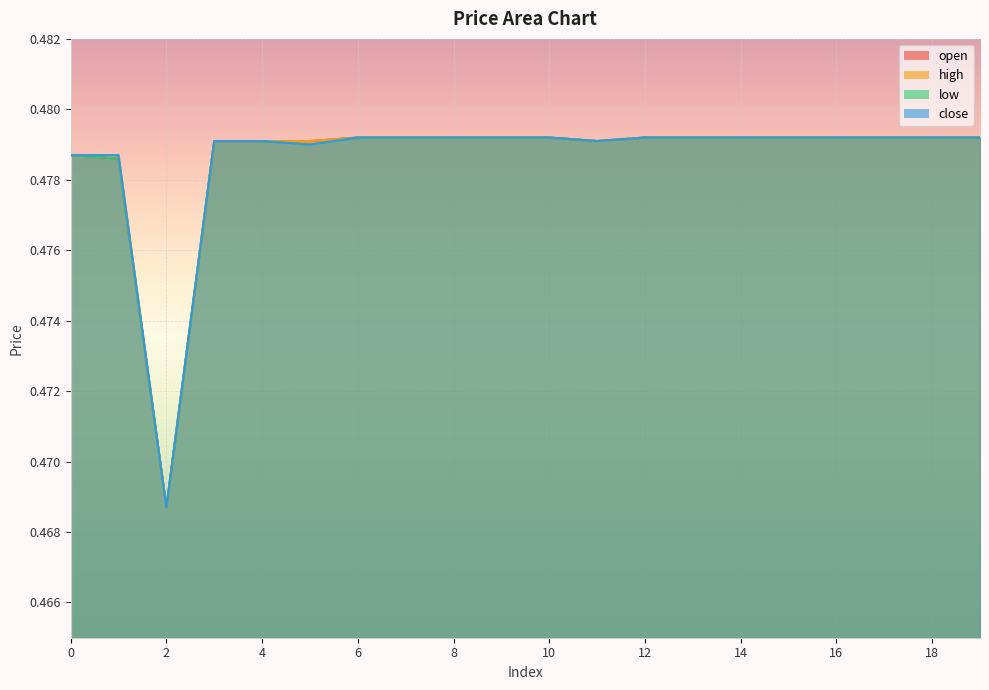

How many categories are shown in the chart?

20